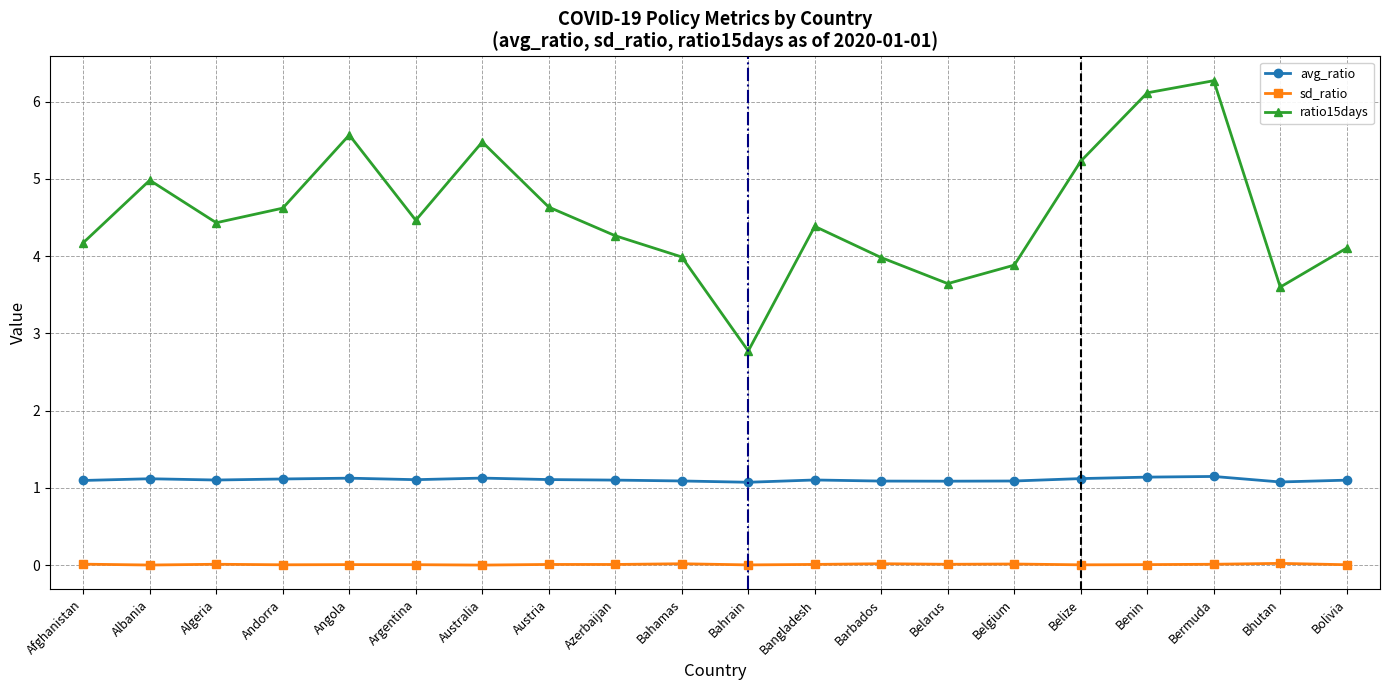

How many series are shown in this chart?

3